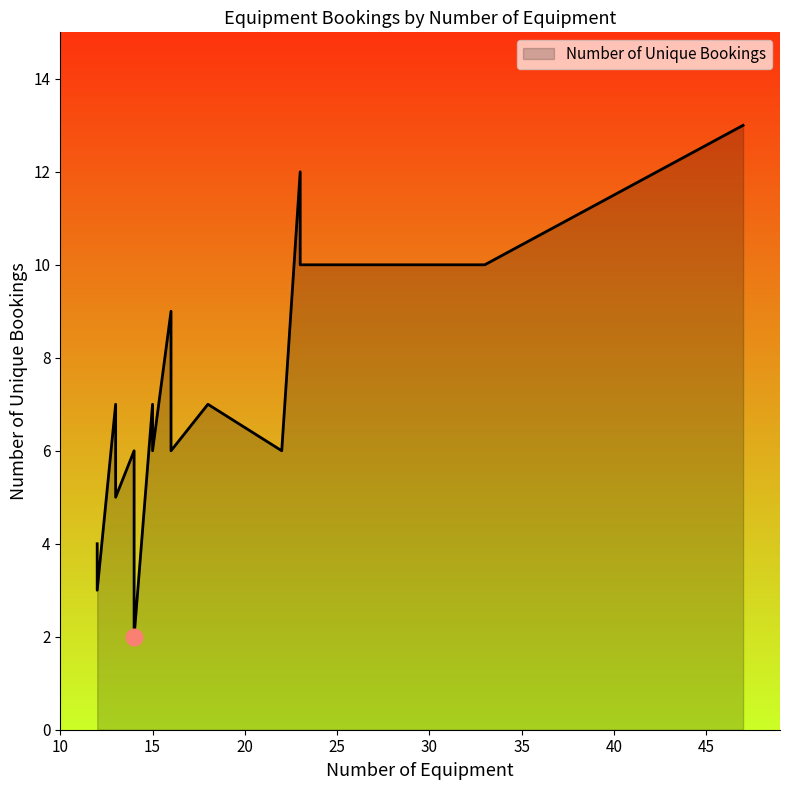

Where is the data nearest to the value 7?

18